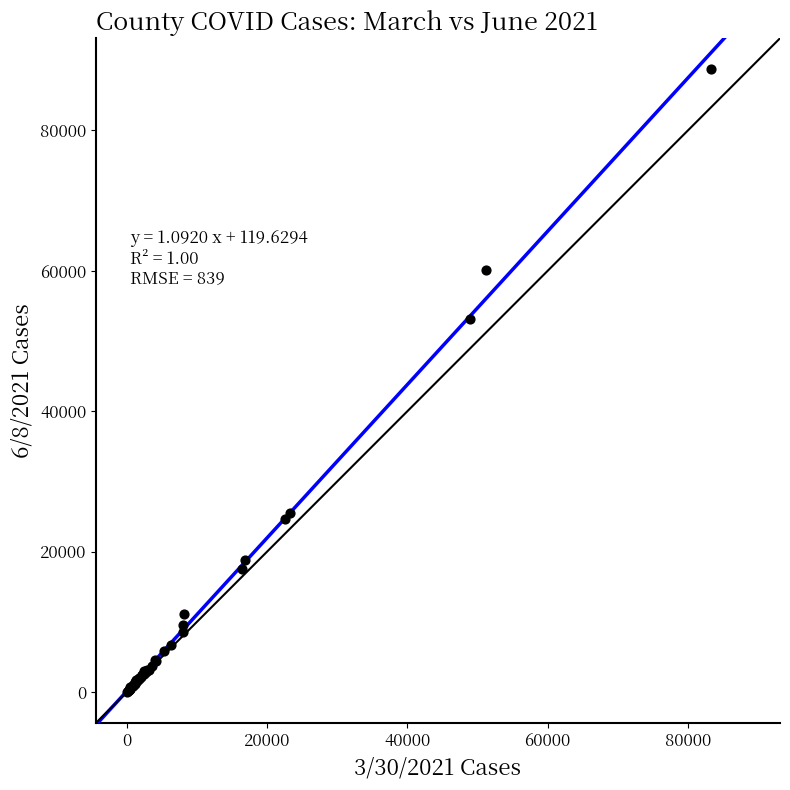

What Y value in the scatter plot is closest to 44372?

53111